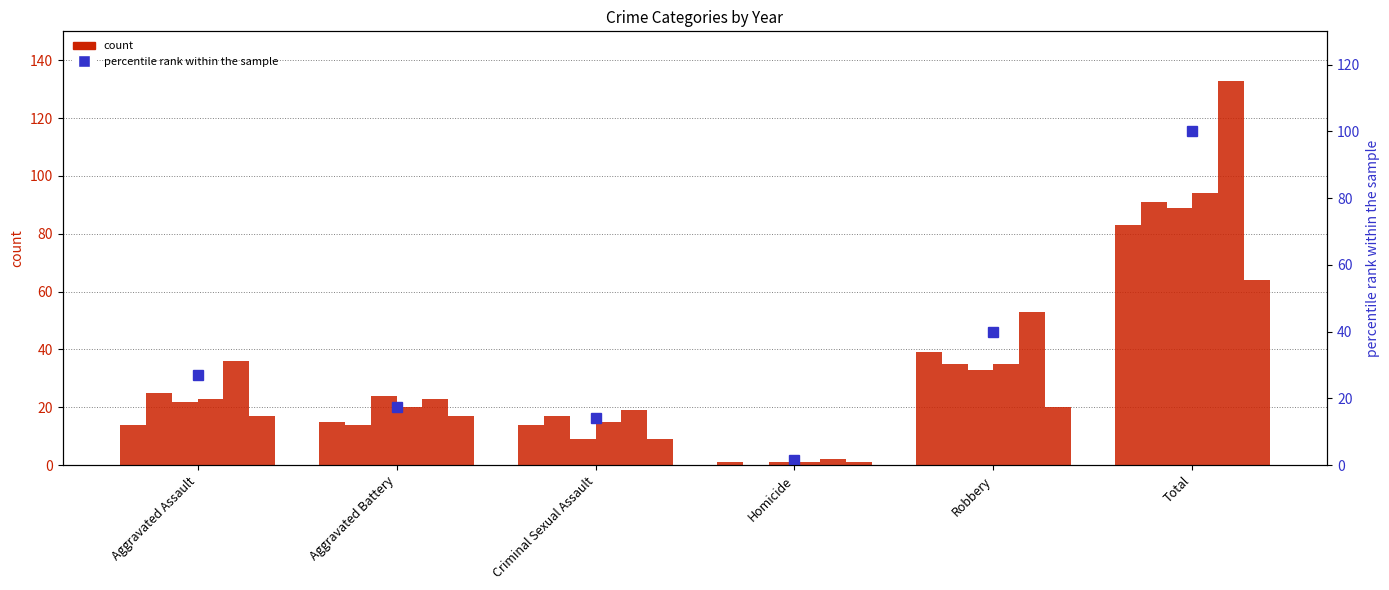

What is the difference between the maximum and minimum values in the count (2021) series?

93